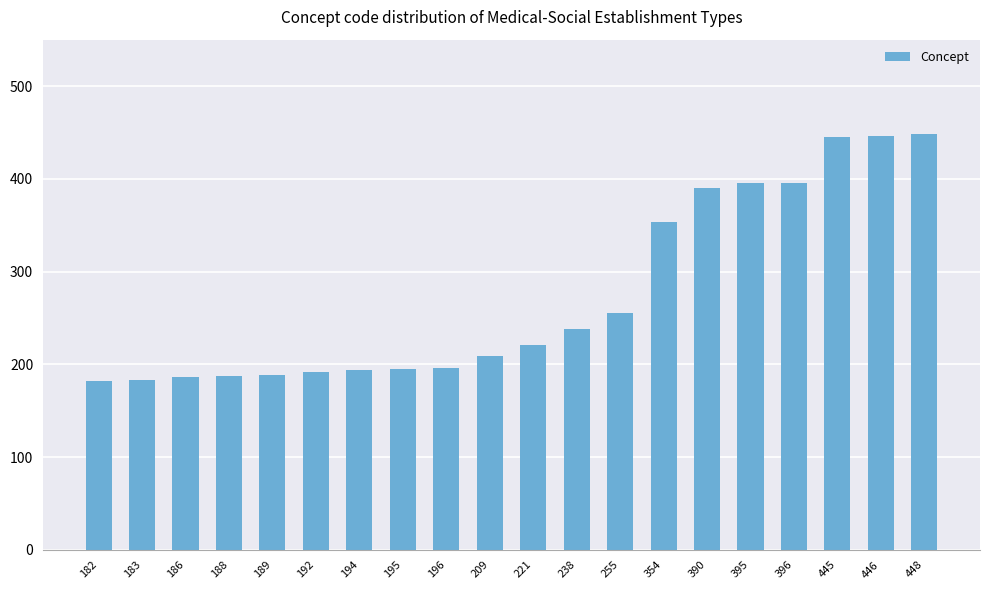

Where is the data nearest to the value 315?

354